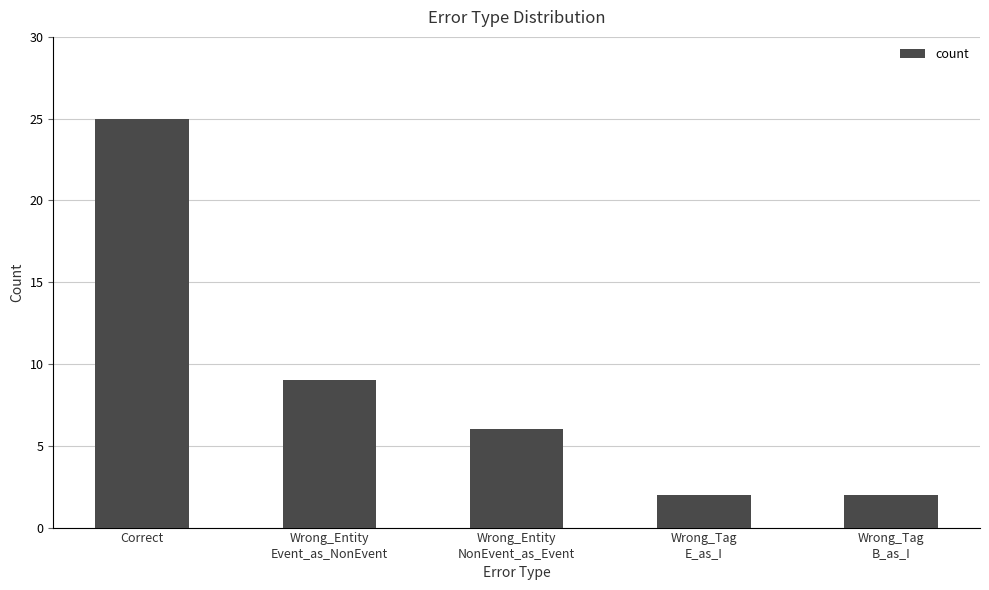

What is the average value?

9